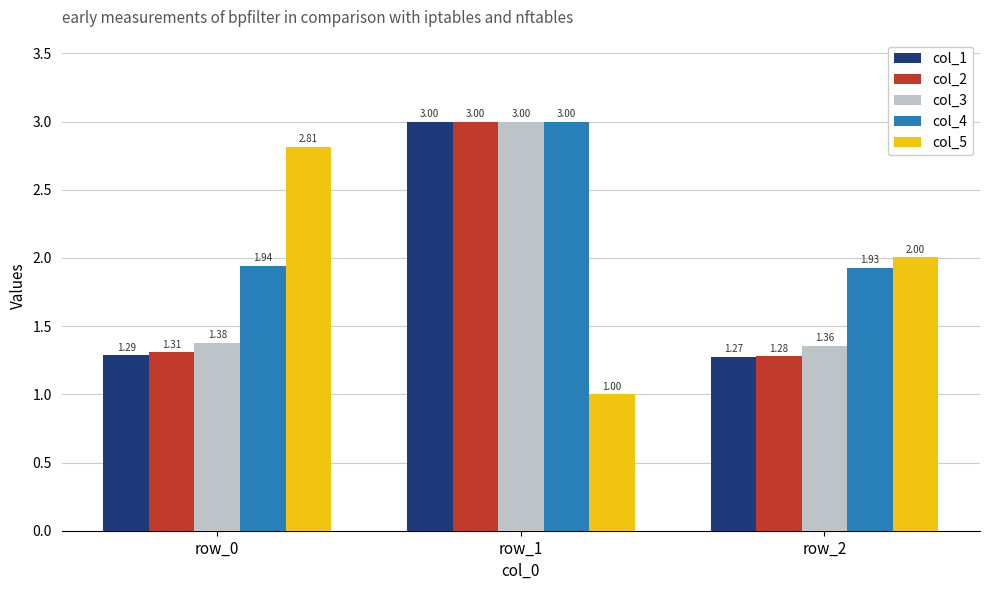

Where is col_2 nearest to the value 2?

row_0